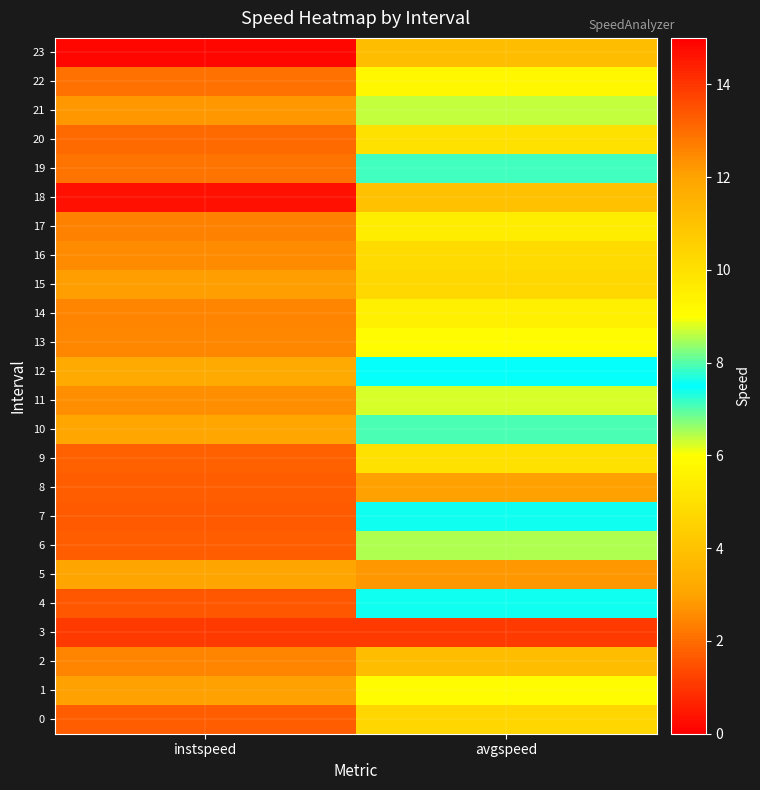

What is the greatest value displayed?

14.8